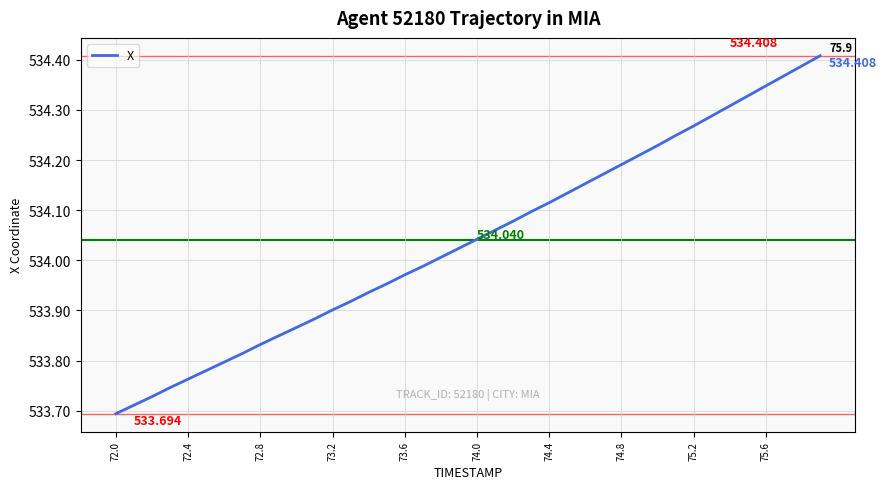

How many lines are shown in the chart?

1